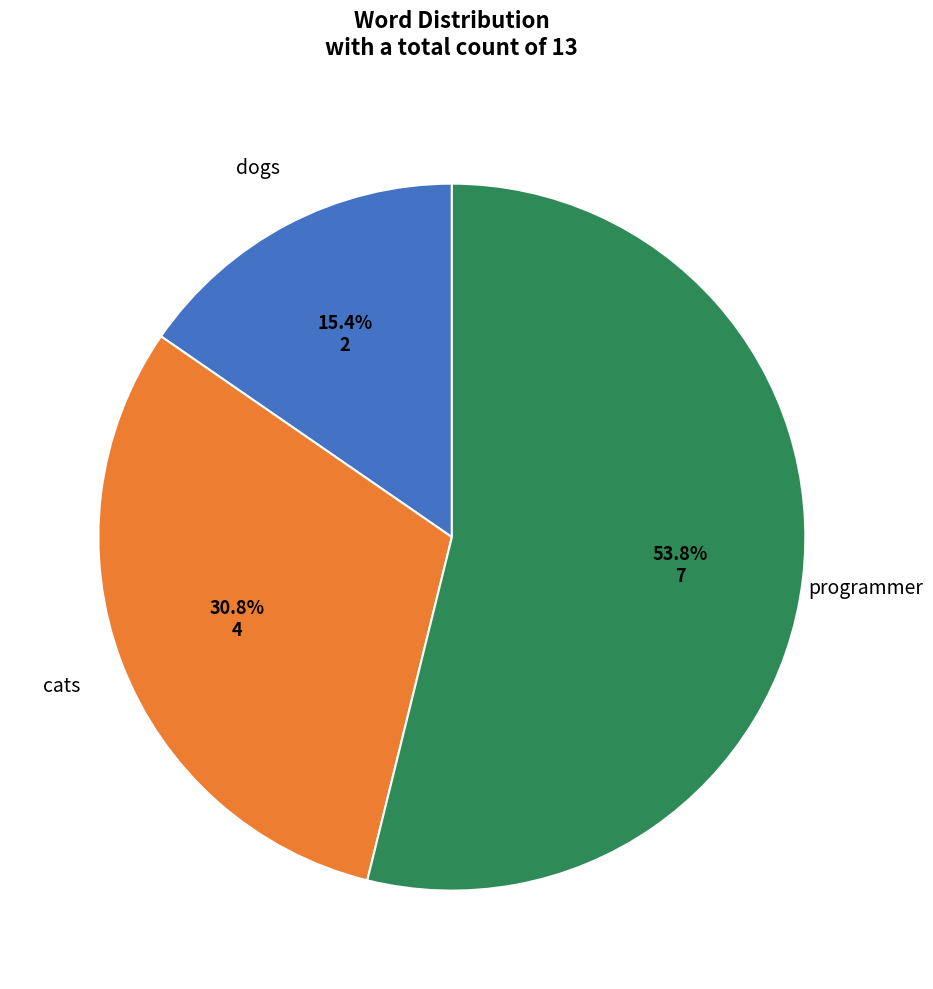

True or false: cats accounts for 31% of the total.

True